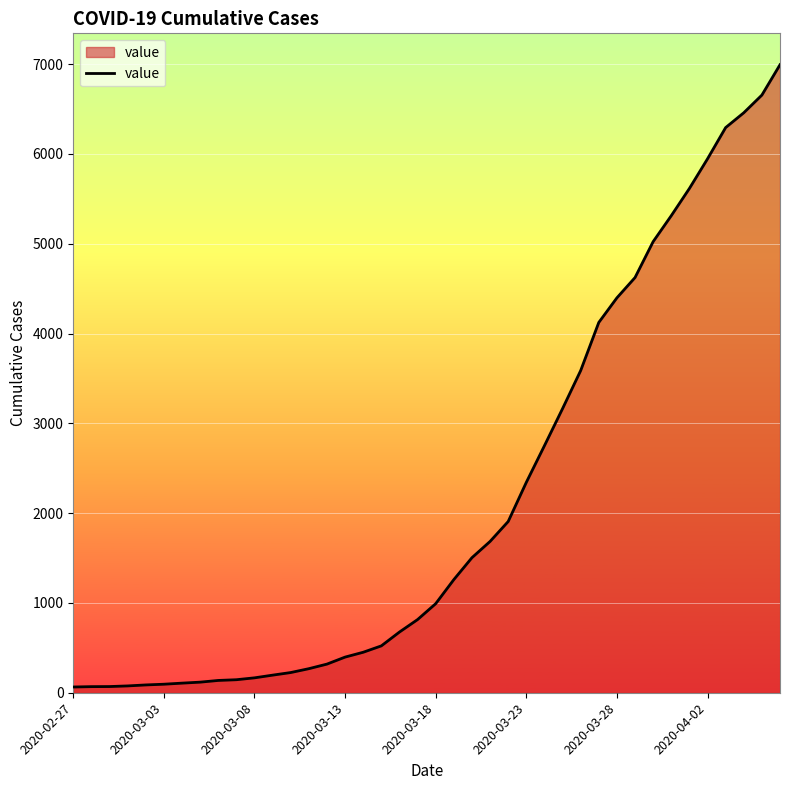

What is the difference between the maximum and minimum values?

6930